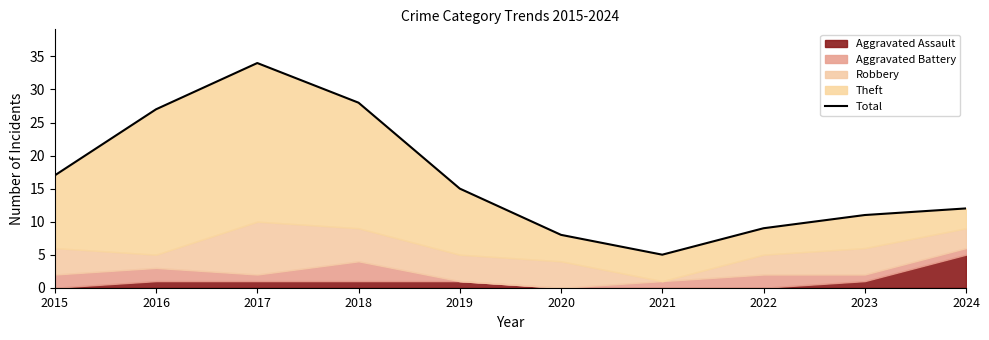

True or false: the data has more than 2 interior local peaks.

False